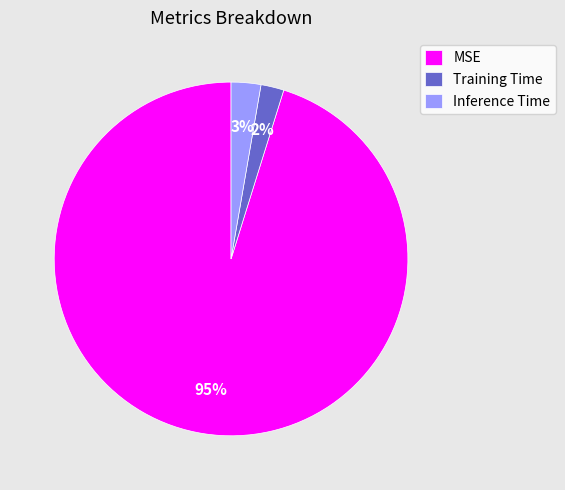

Which slice represents more than half of the pie?

MSE